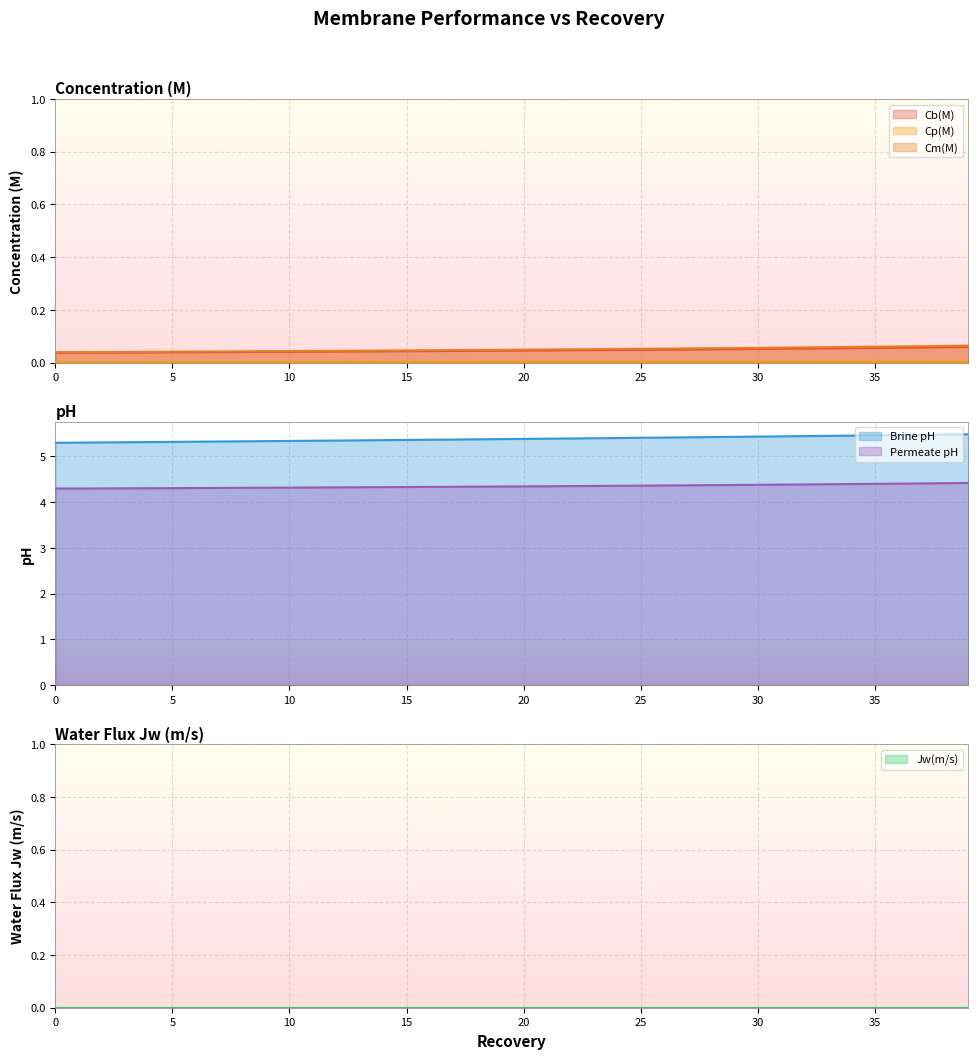

Which has a higher value, 11 or 36?

36